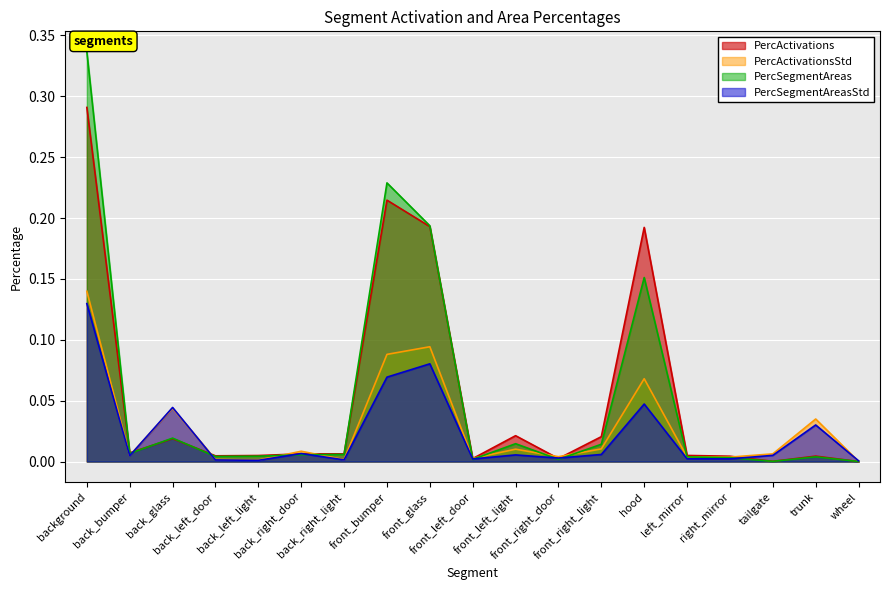

Is the value of PercActivationsStd at front_right_door greater than the value of PercActivations at back_left_door?

No